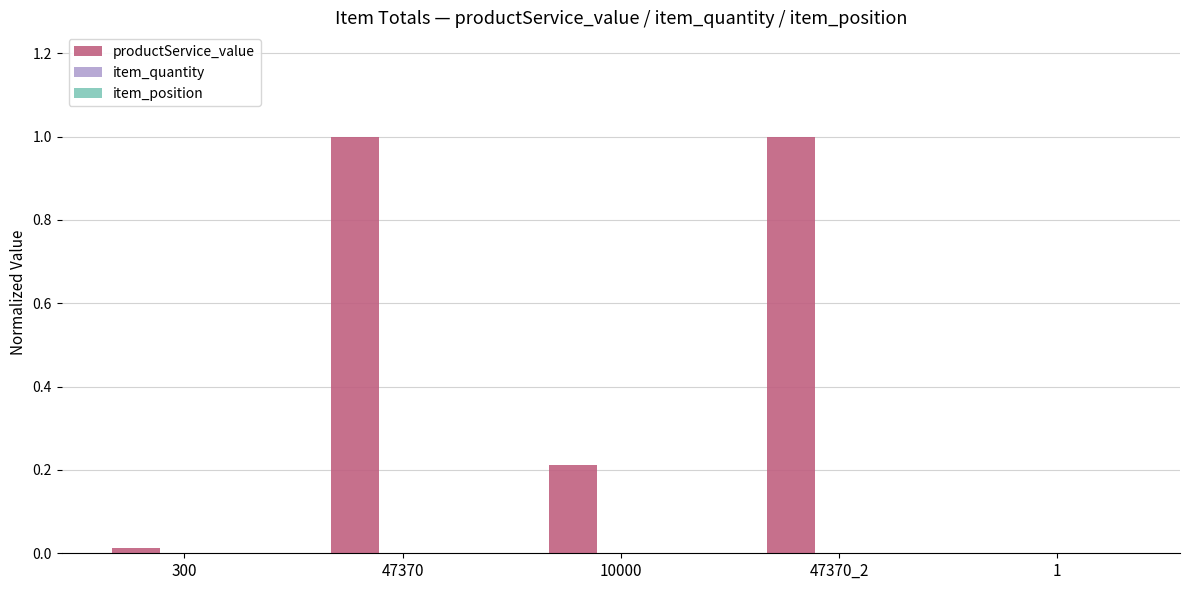

What is the maximum value shown in the chart?

1.0